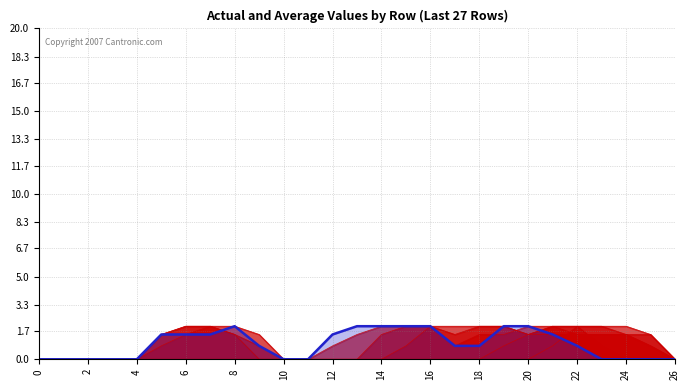

Reading right to left, what are all the values shown in this chart?

col_8: 0.0	1.5	2.0	2.0	2.0	0.8	0.0	0.0	0.0	0.0	0.0	0.0	0.0	0.0	0.0	0.0	0.0	0.0	0.0	0.0	0.0	0.0	0.0	0.0	0.0	0.0	0.0
col_9: 0.0	0.8	1.5	1.5	1.5	2.0	1.5	0.8	0.0	0.0	0.0	0.0	0.0	0.0	0.0	0.0	0.0	0.0	0.0	0.0	0.0	0.0	0.0	0.0	0.0	0.0	0.0
col_10: 0.0	1.5	1.5	1.5	1.5	1.5	1.5	2.0	2.0	2.0	2.0	0.8	0.0	0.0	0.0	0.0	0.0	0.8	1.5	2.0	1.5	0.8	0.0	0.0	0.0	0.0	0.0
col_11: 0.0	0.8	1.5	2.0	2.0	2.0	1.5	2.0	2.0	1.5	2.0	2.0	1.5	0.0	0.0	0.0	0.0	0.0	1.5	2.0	2.0	1.5	0.0	0.0	0.0	0.0	0.0
col_12: 0.0	0.0	0.0	0.8	2.0	2.0	2.0	1.5	1.5	0.8	2.0	2.0	2.0	1.5	0.8	0.0	0.0	1.5	2.0	2.0	2.0	1.5	0.0	0.0	0.0	0.0	0.0
col_13: 0.0	0.0	0.0	0.0	0.8	1.5	2.0	2.0	0.8	0.8	2.0	2.0	2.0	2.0	1.5	0.0	0.0	0.8	2.0	1.5	1.5	1.5	0.0	0.0	0.0	0.0	0.0